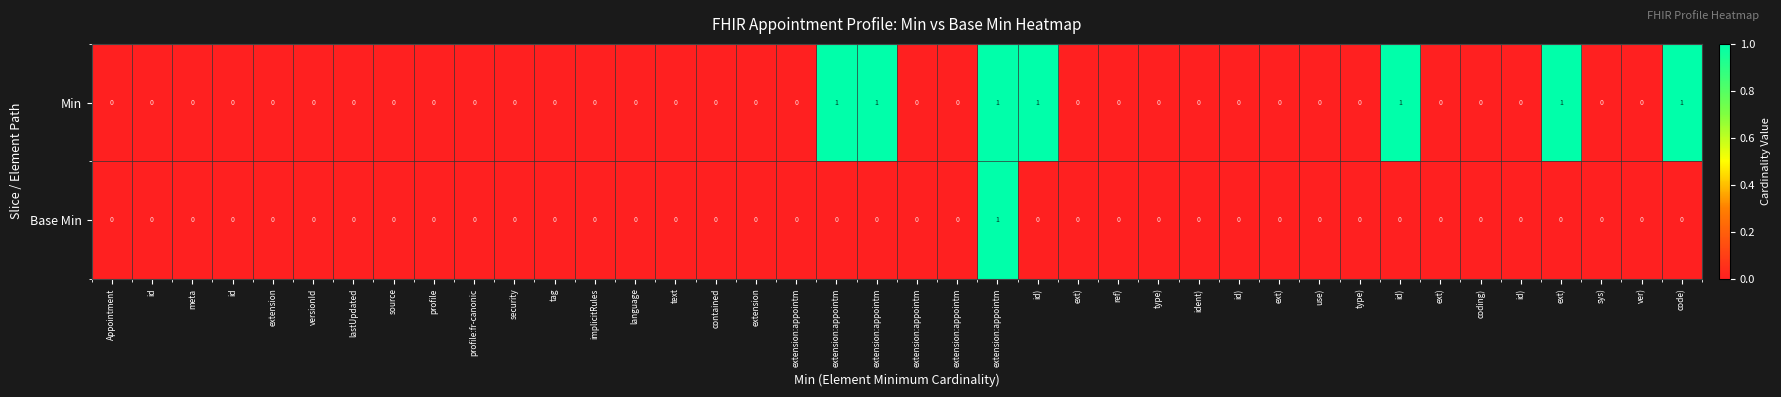

Which category has the lowest value across all series?

Appointment